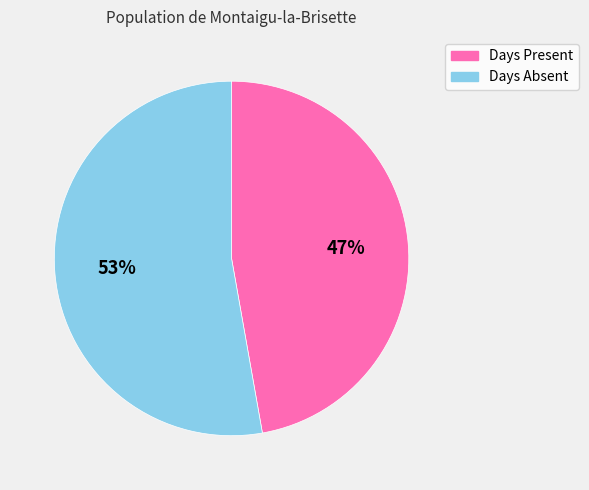

Rank the categories by value from lowest to highest.

Days Present, Days Absent